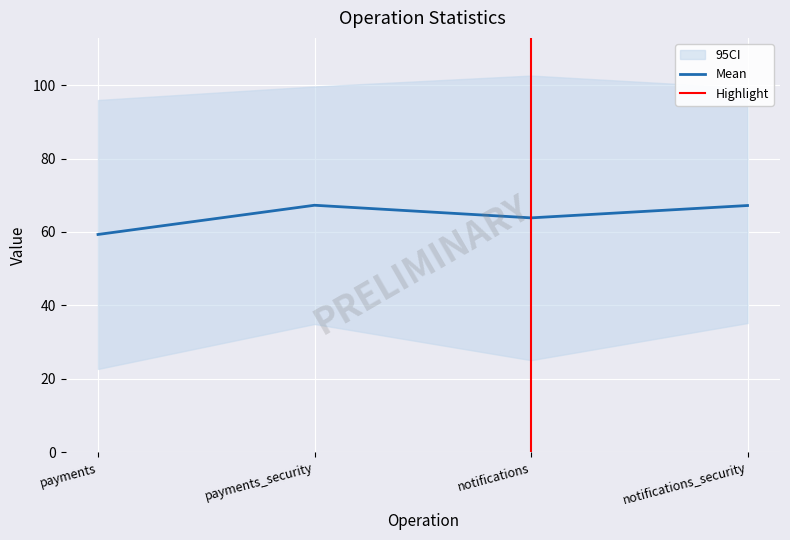

How many categories are shown in the chart?

4